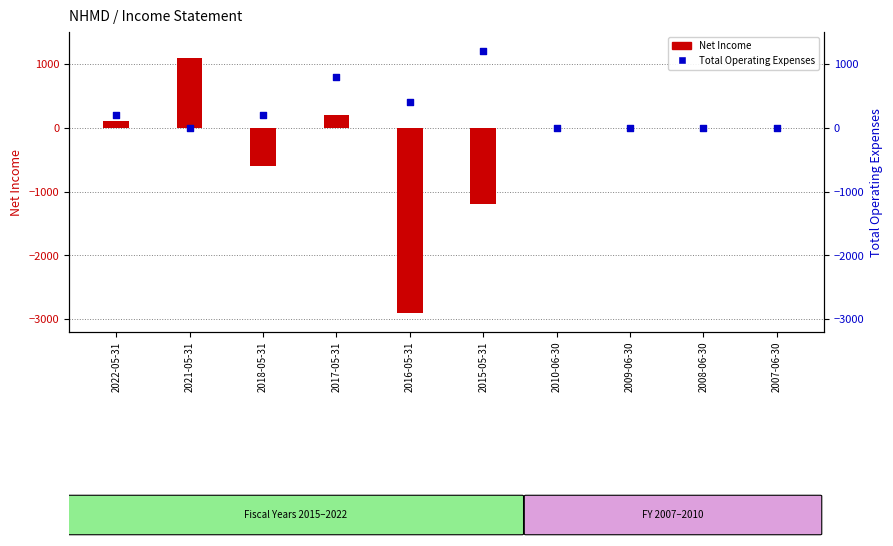

Which series reaches the minimum Y coordinate?

Net Income